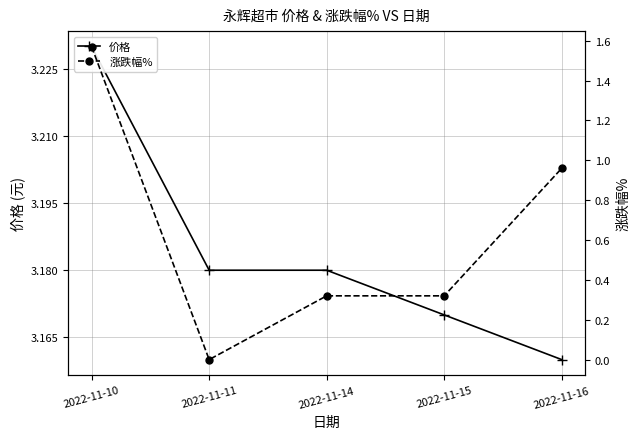

Which label corresponds to the smallest value in the chart?

2022-11-11